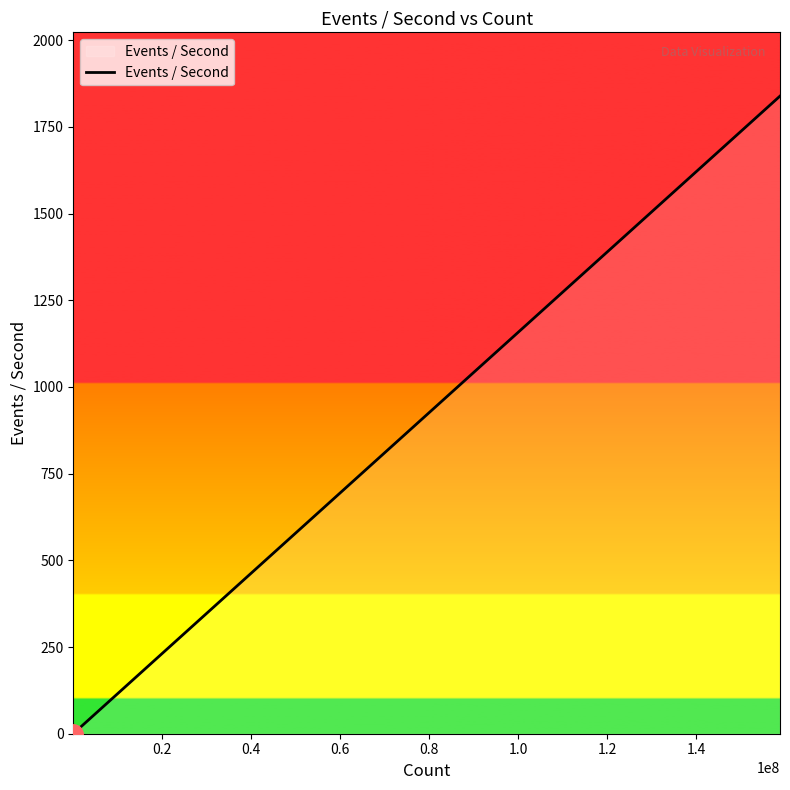

True or false: the data has more than 2 interior local peaks.

False